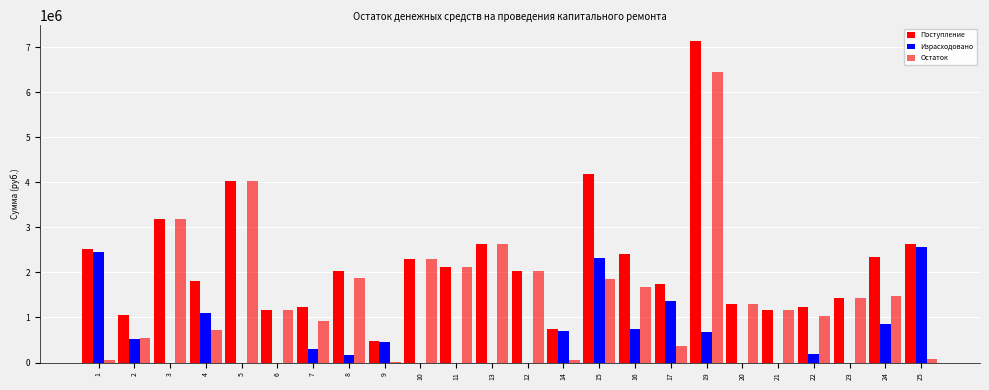

Are the bars grouped side by side (vs. stacked)?

Yes